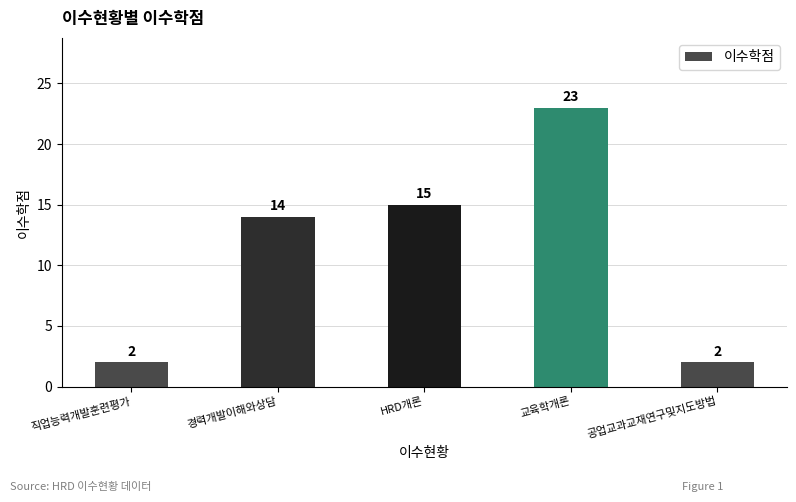

What is the label of the 3rd bar from the right?

HRD개론